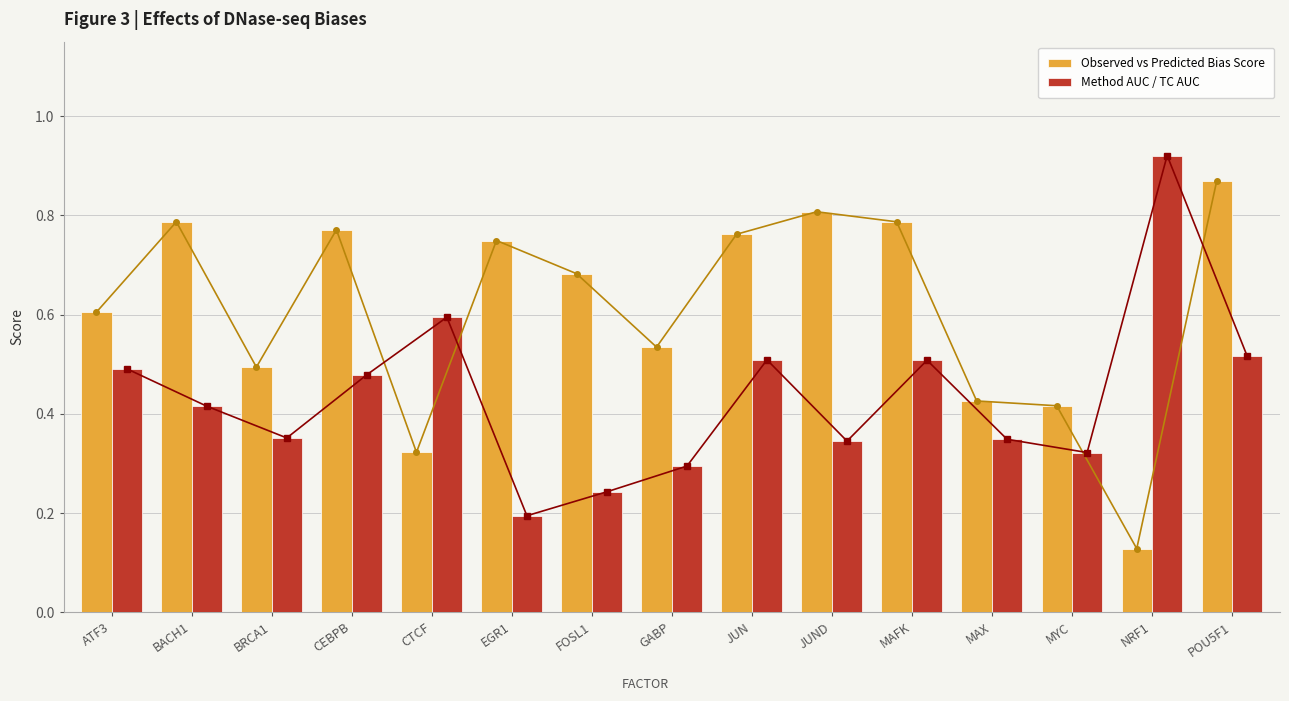

At which category is the sum across all series the highest?

POU5F1